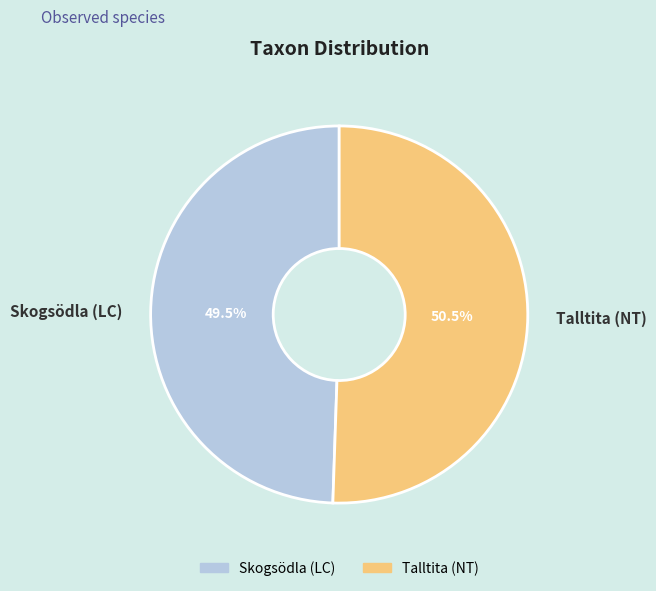

How many slices are in this pie chart?

2